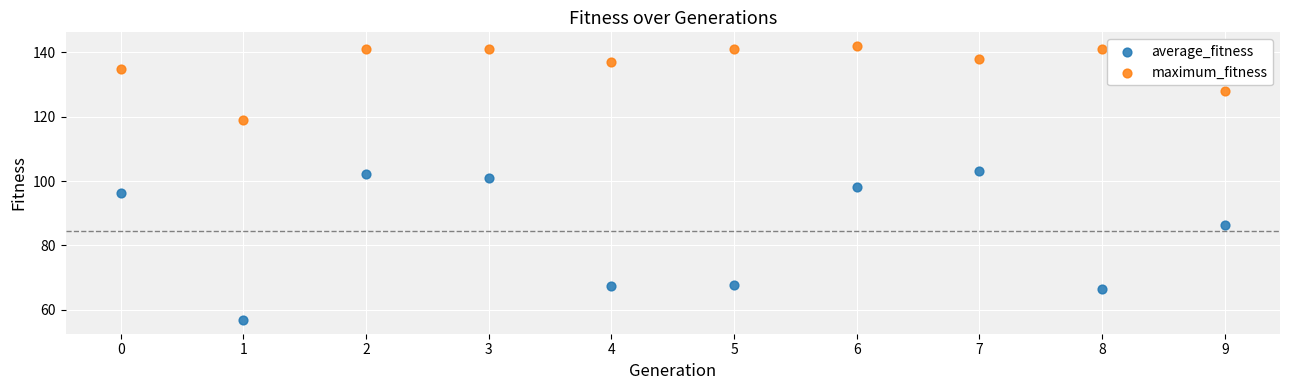

Which series has the widest spread of Y values?

average_fitness